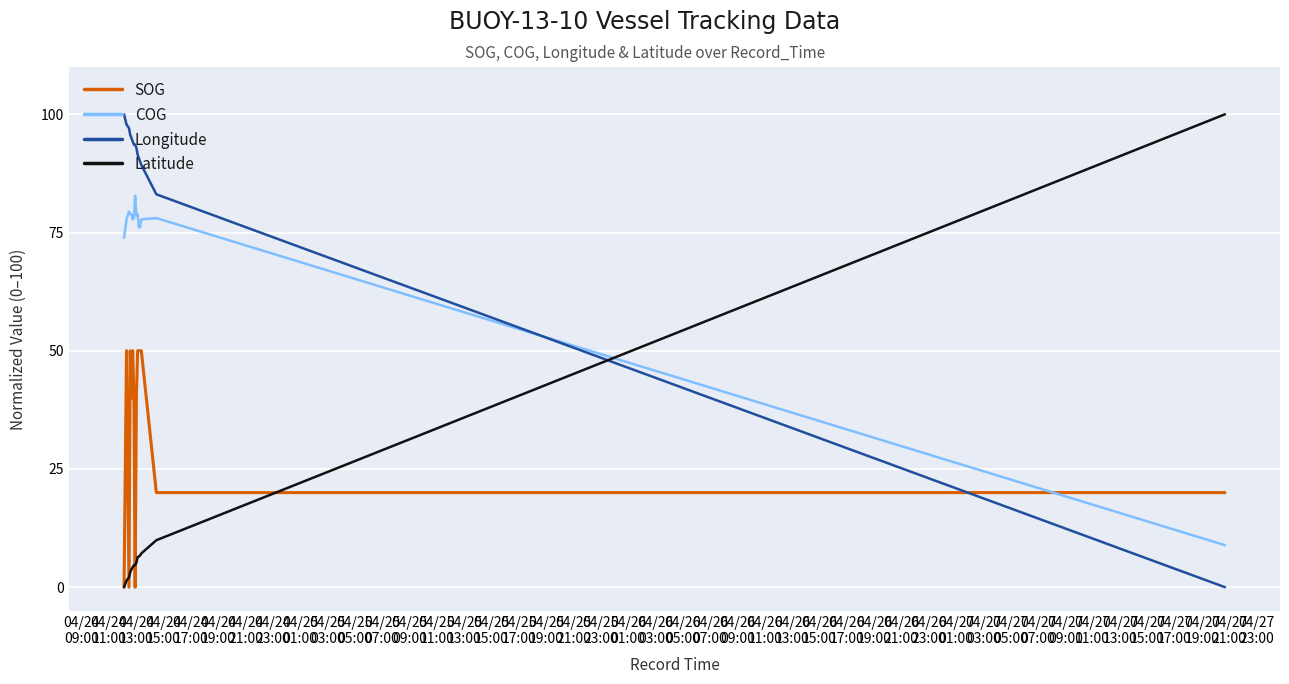

What is the lowest value of the COG series?

8.9